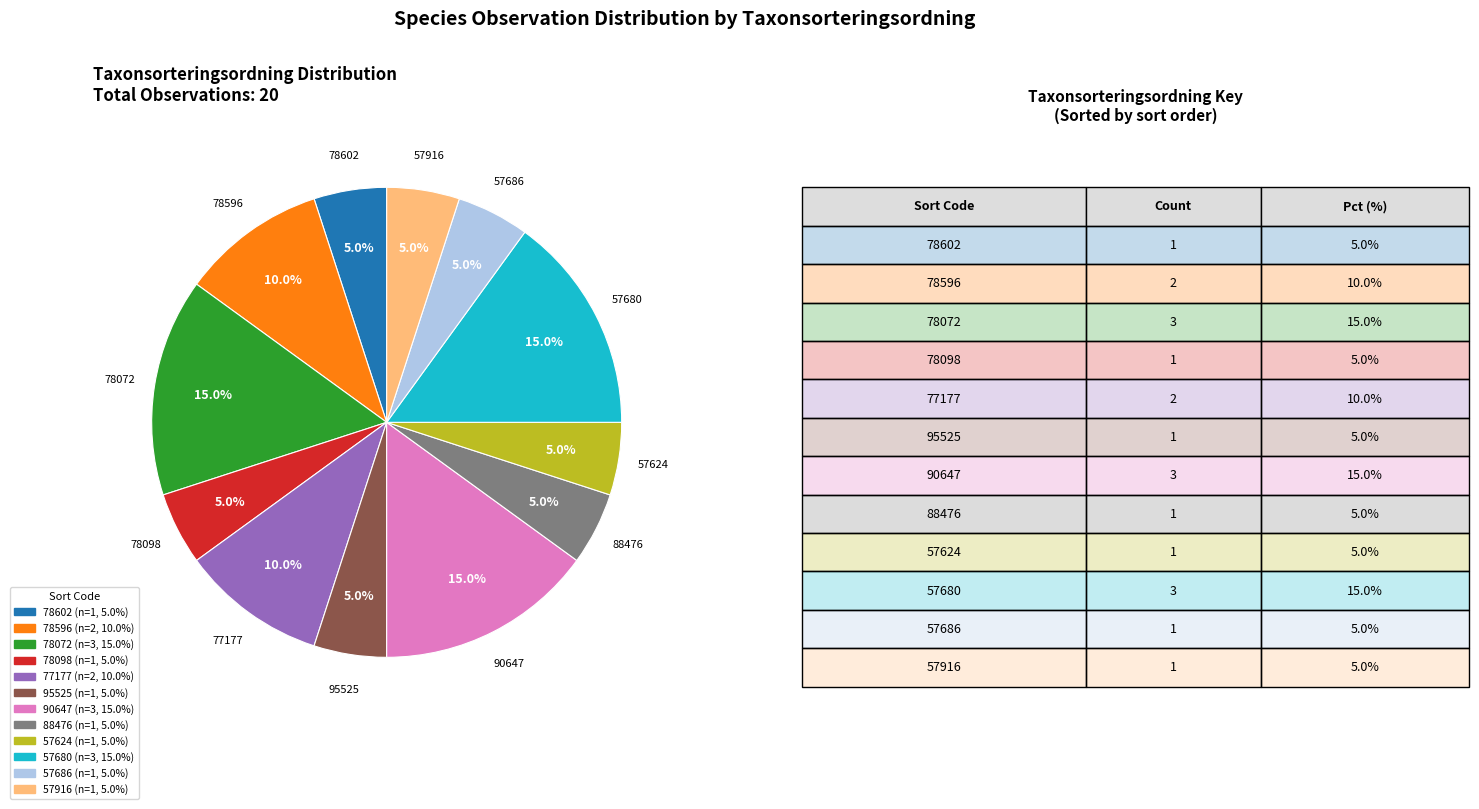

Count the number of slices in the pie.

12